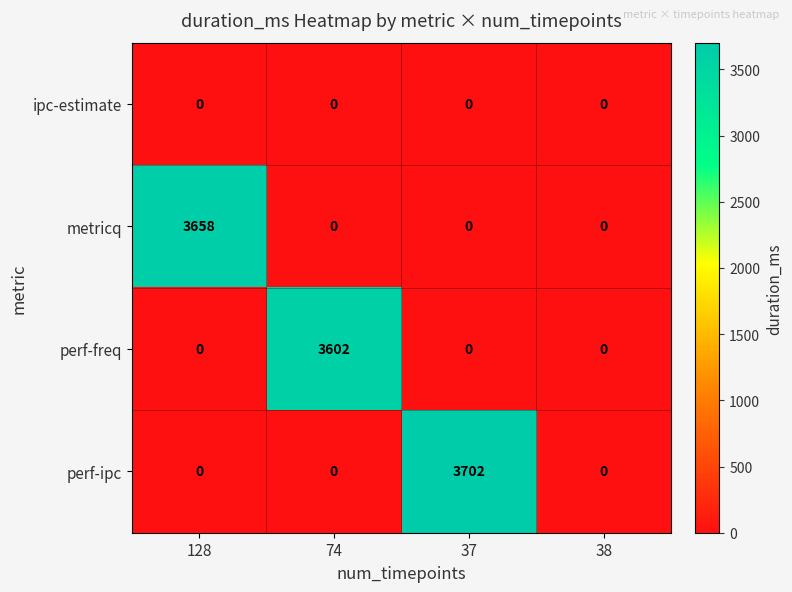

At which category is the sum across all series the highest?

37